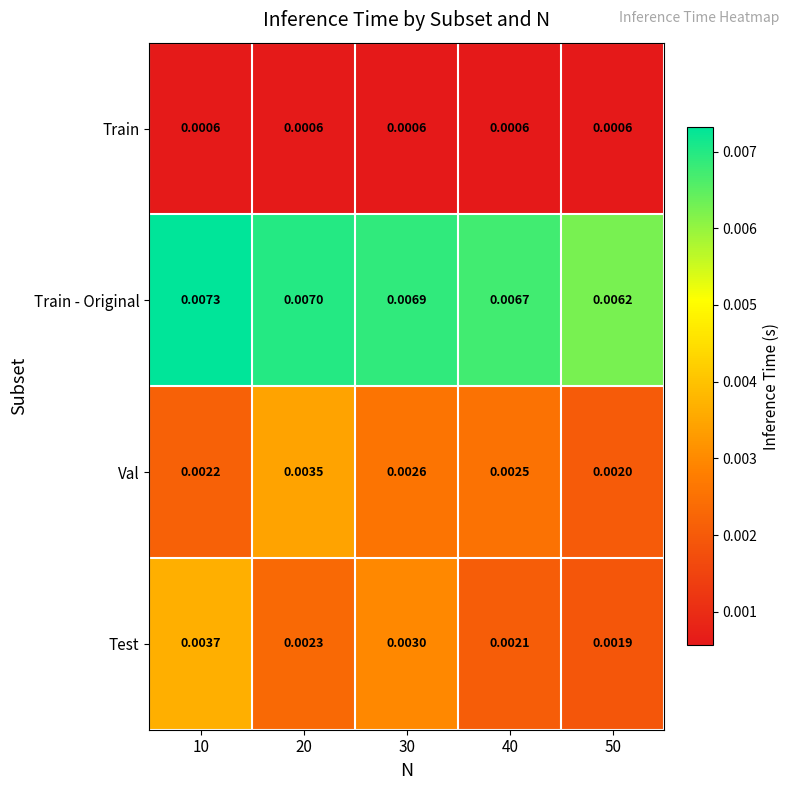

Which series has the largest total across all categories?

Train - Original